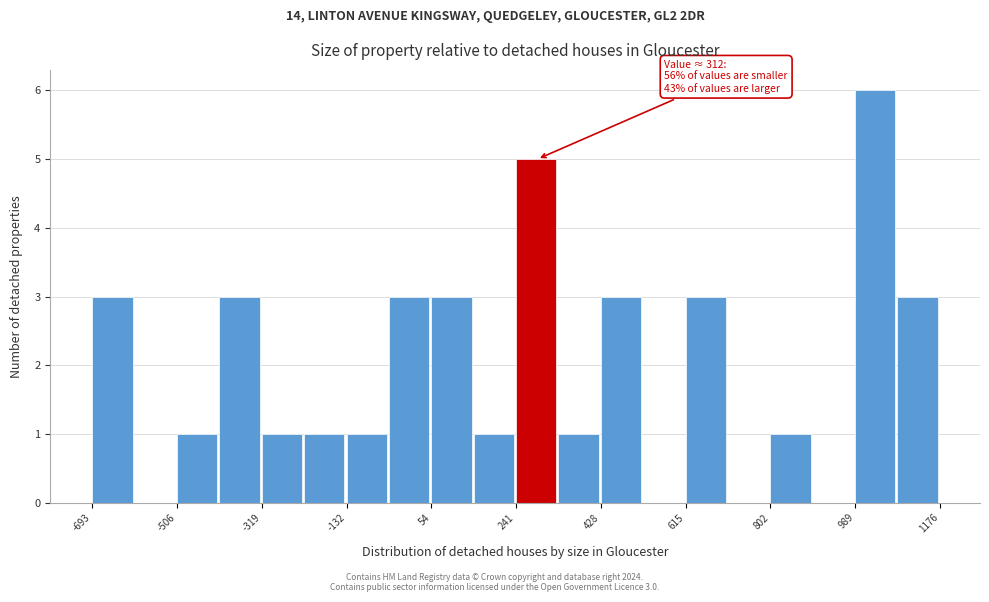

Which range on the x-axis has the tallest bar?

980 to 1080